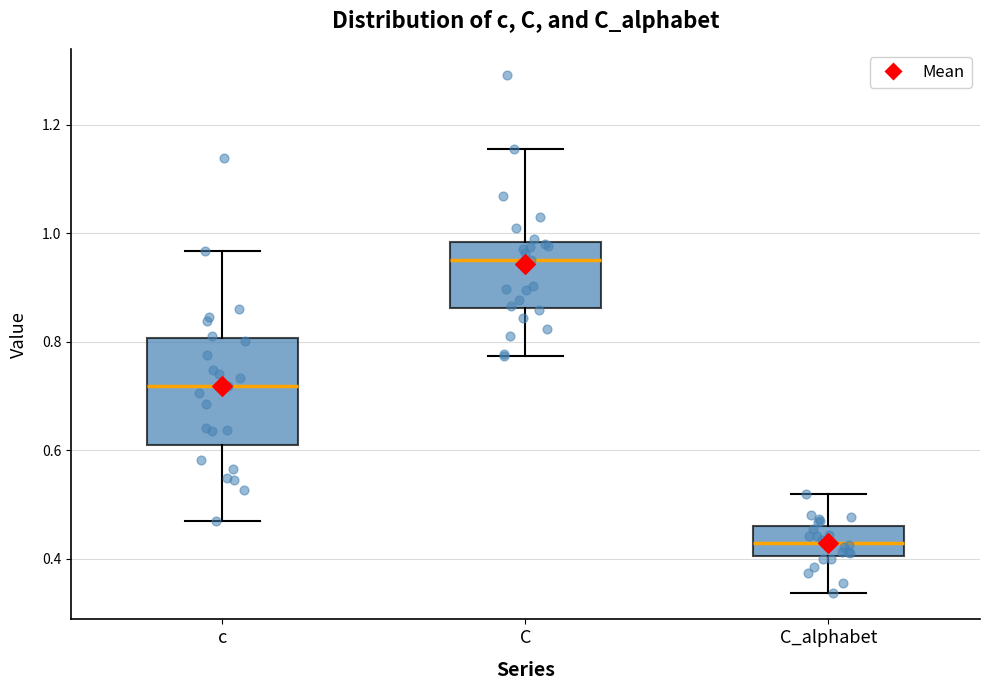

Where is the upper edge of the box for C_alphabet on the y-axis? The values are not printed on the chart, so give them approximately, as read against the axis.

0.46